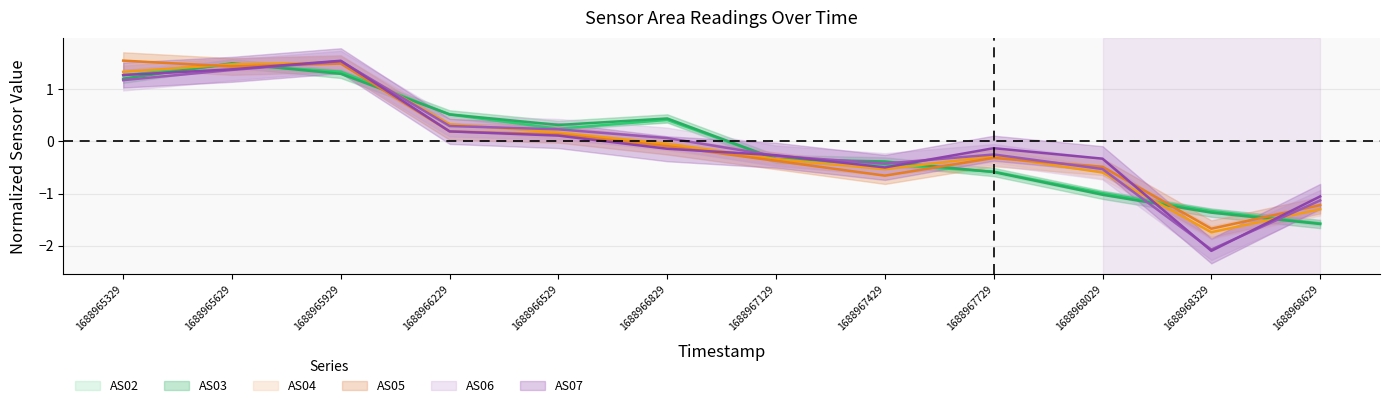

Between 1688967129 and 1688966229, which is larger?

1688966229